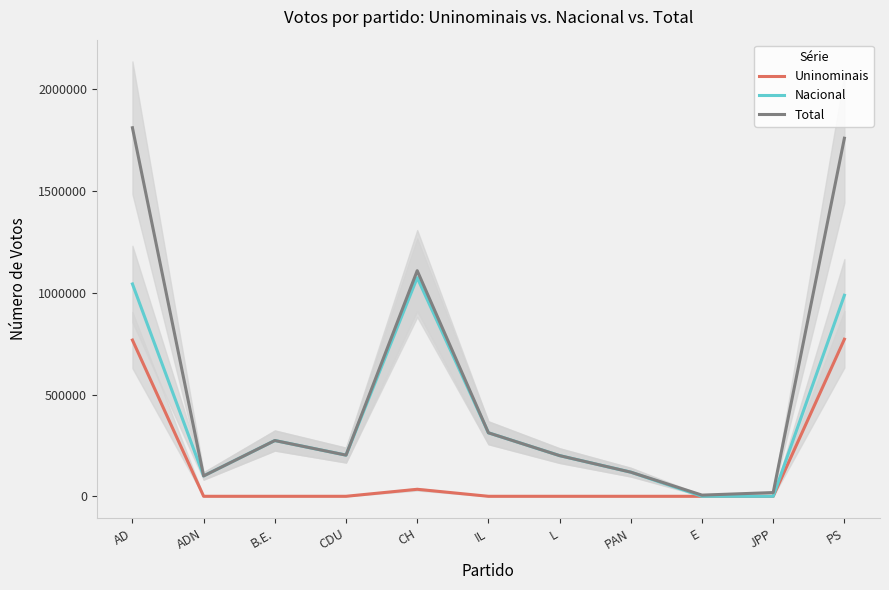

Reading left to right, list all the values displayed in this chart.

Uninominais: AD=767840	ADN=0	B.E.=0	CDU=0	CH=34425	IL=0	L=0	PAN=0	E=0	JPP=0	PS=772018
Nacional: AD=1043638	ADN=100051	B.E.=274029	CDU=202325	CH=1074372	IL=312064	L=199888	PAN=118579	E=0	JPP=0	PS=987980
Total: AD=1811478	ADN=100051	B.E.=274029	CDU=202325	CH=1108797	IL=312064	L=199888	PAN=118579	E=5730	JPP=18371	PS=1759998